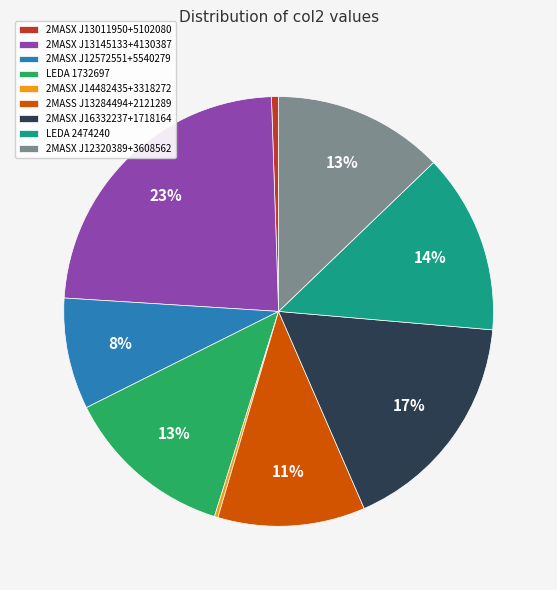

To the nearest percent, what is the average slice percentage?

11%